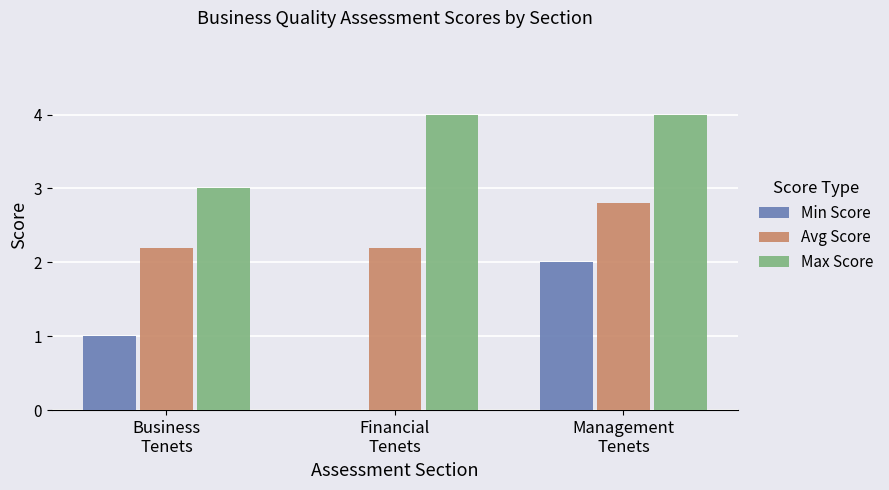

Reading left to right, list all the values displayed in this chart.

Min Score: Business
Tenets=1.0	Financial
Tenets=0.0	Management
Tenets=2.0
Avg Score: Business
Tenets=2.2	Financial
Tenets=2.2	Management
Tenets=2.8
Max Score: Business
Tenets=3.0	Financial
Tenets=4.0	Management
Tenets=4.0